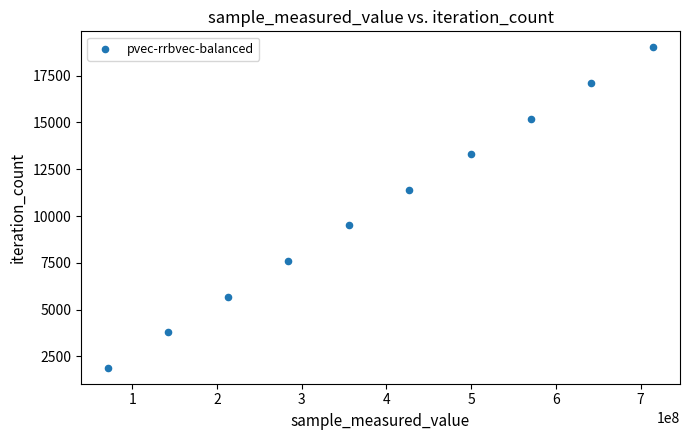

What is the average X value?

391993234